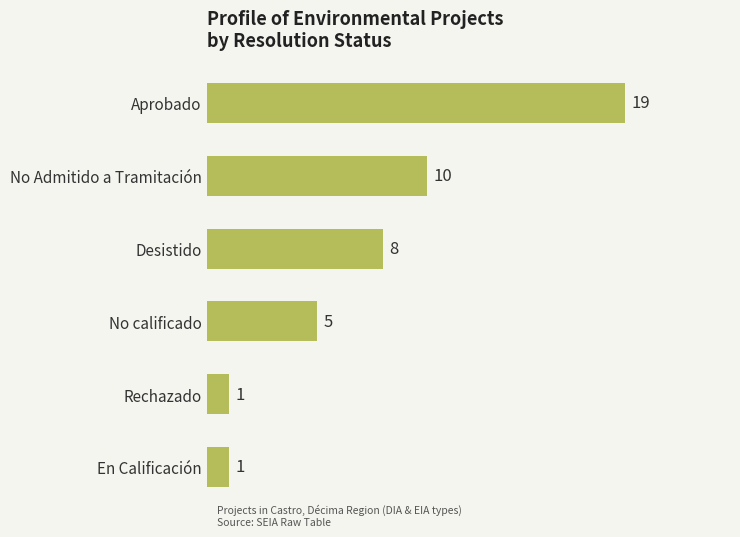

What is the sum of all values?

44